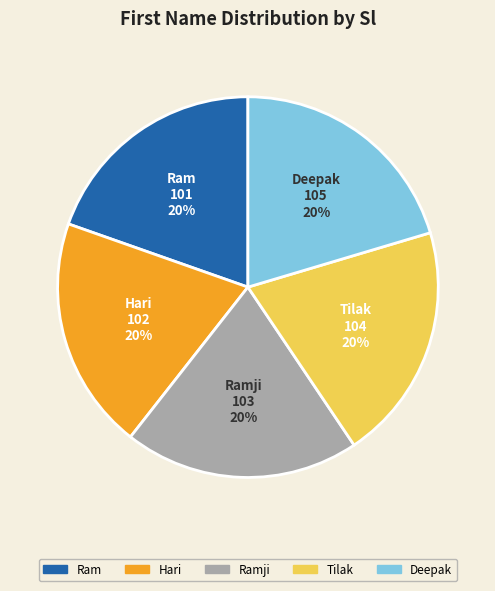

Is there any slice that represents more than half of the pie?

No